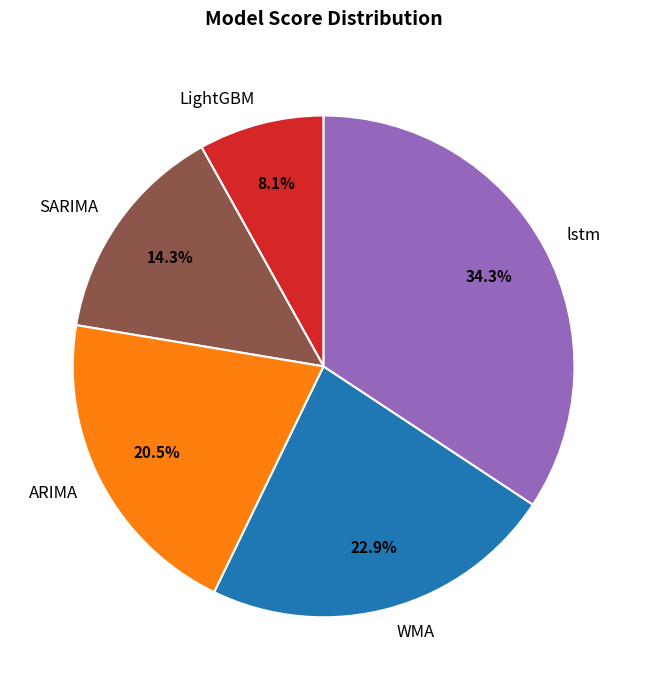

Count the number of slices in the pie.

5